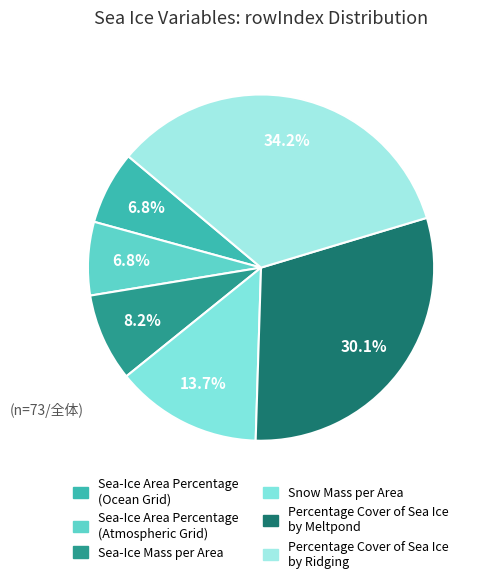

Rank the categories by value from highest to lowest.

Percentage Cover of Sea Ice by Ridging, Percentage Cover of Sea Ice by Meltpond, Snow Mass per Area, Sea-Ice Mass per Area, Sea-Ice Area Percentage (Ocean Grid), Sea-Ice Area Percentage (Atmospheric Grid)